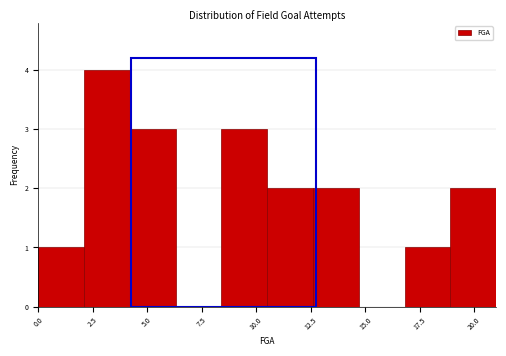

What is the height of the bar covering 12.6 to 14.7 on the x-axis? Neither the bar edges nor the heights are printed on the chart, so give them approximately, as read against the axes.

2